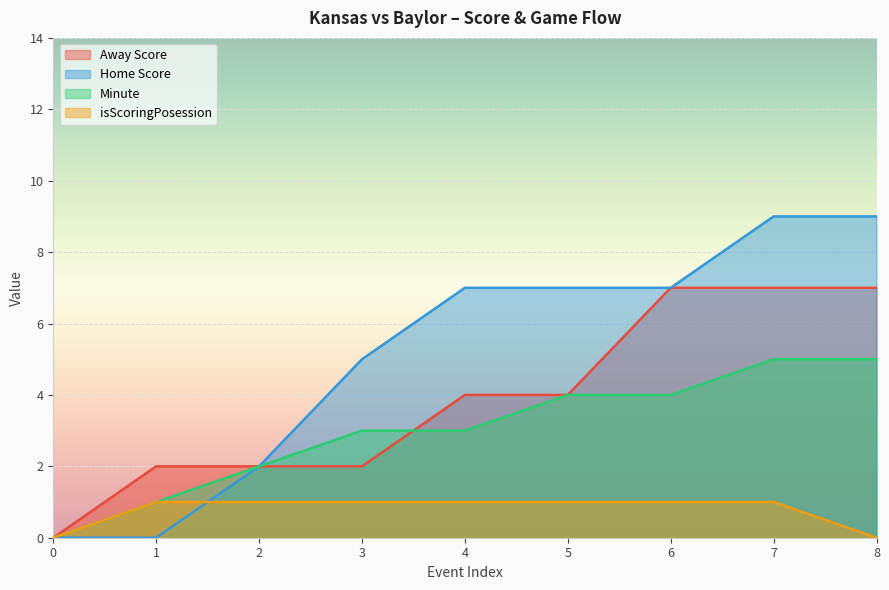

Which series has the widest spread of values?

Home Score